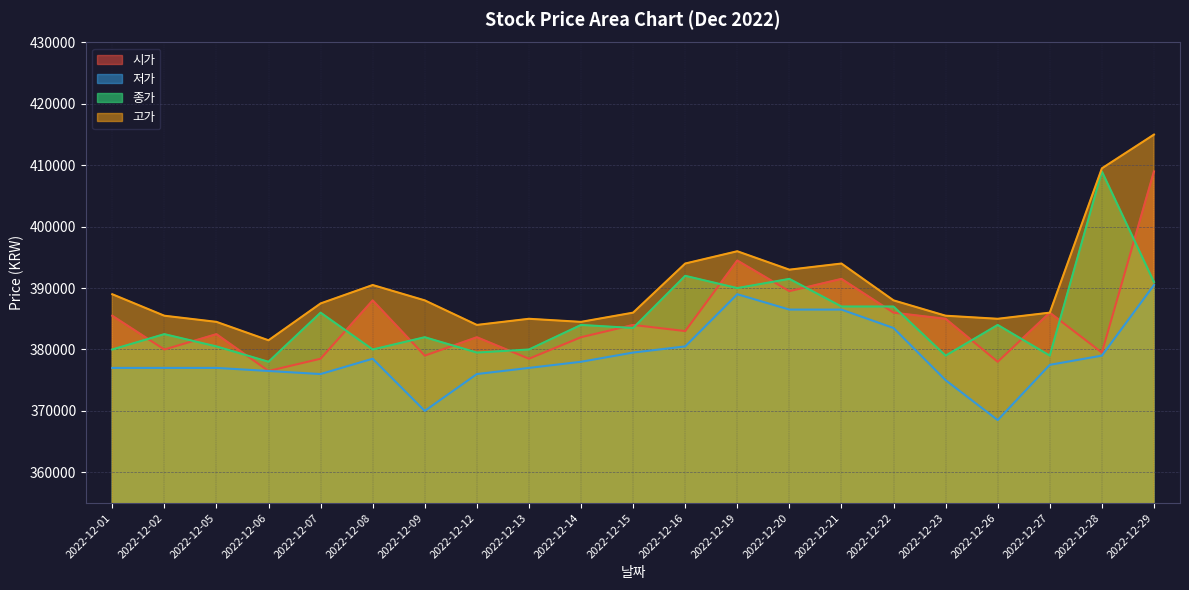

At how many categories does at least one series exceed 384651?

17